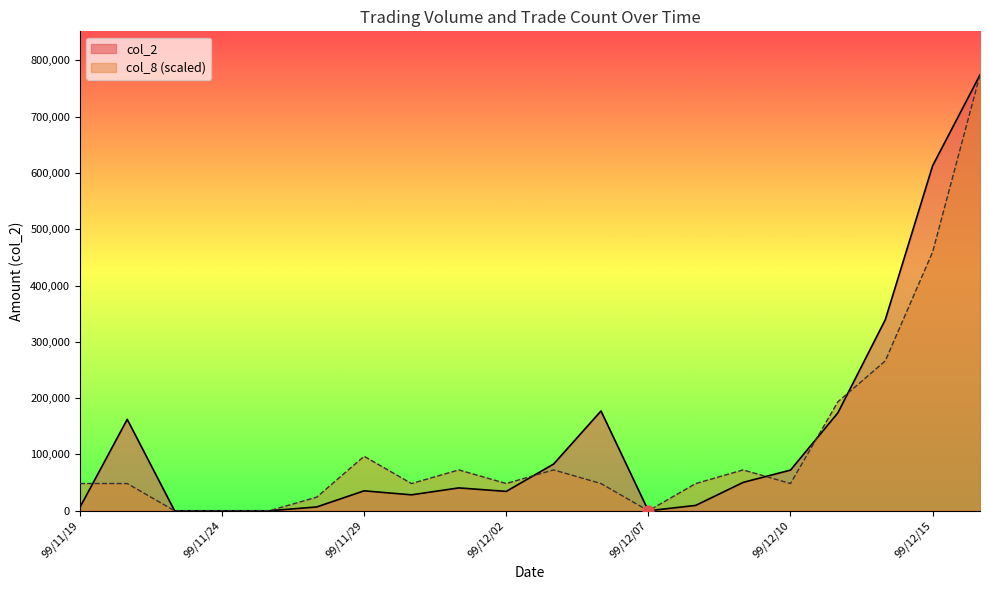

Which series has the widest spread of Y values?

col_2